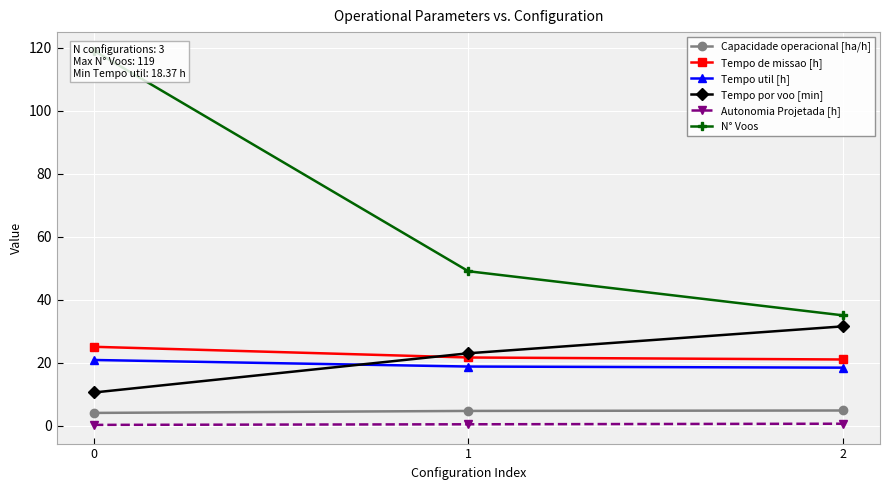

At which label is Tempo util [h] closest to 19?

1